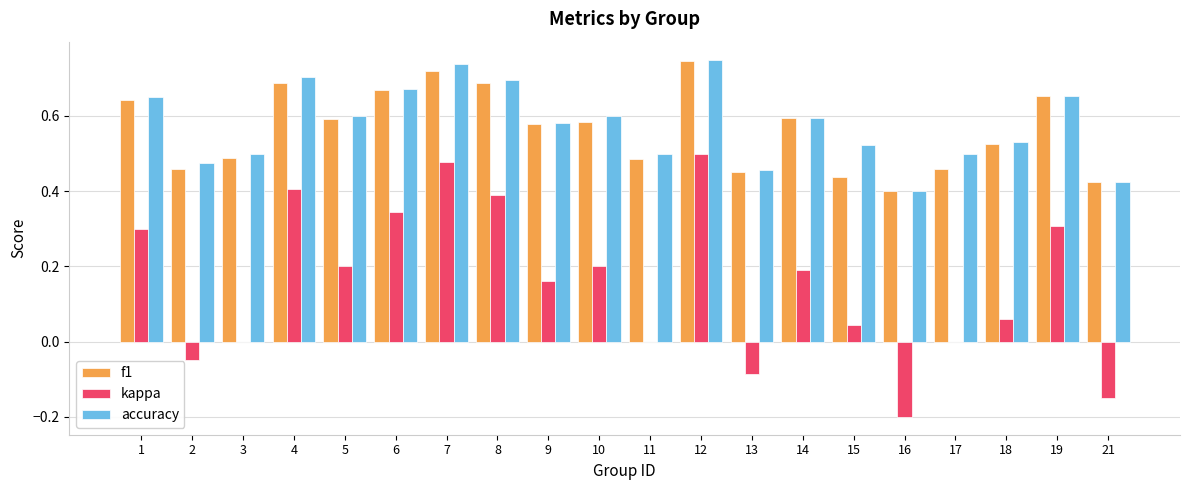

The kappa series shows 0.0 at 15. True or false?

True